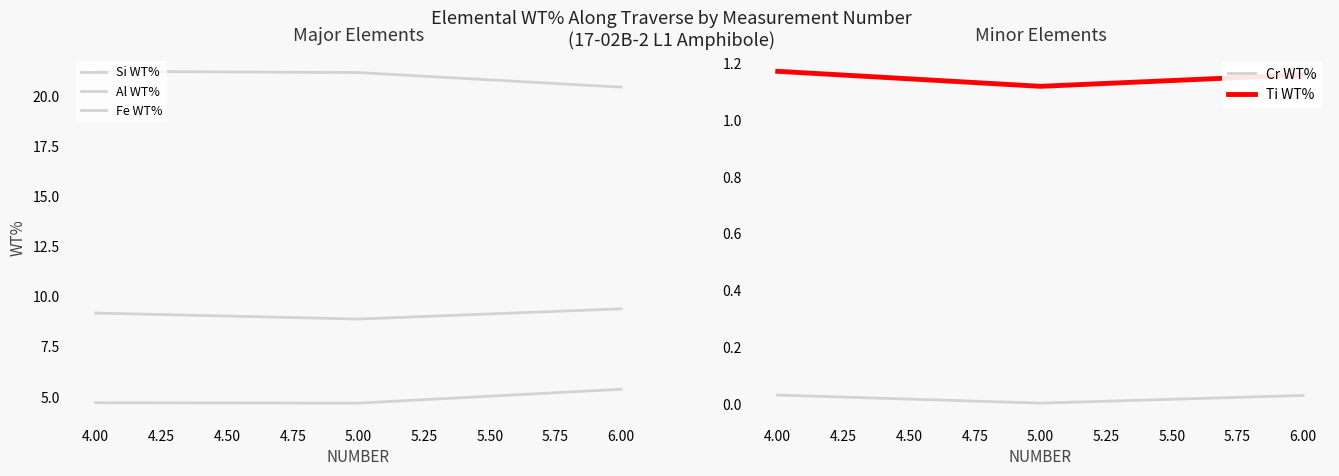

Which category has the lowest value in the Ti WT% series?

5.00